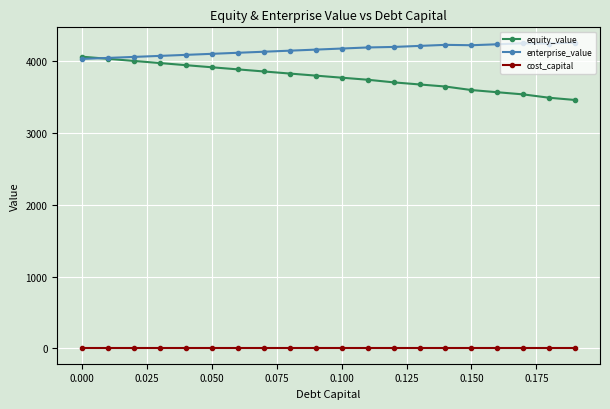

What is the value of the enterprise_value point at the 9th from the left?

4139.2